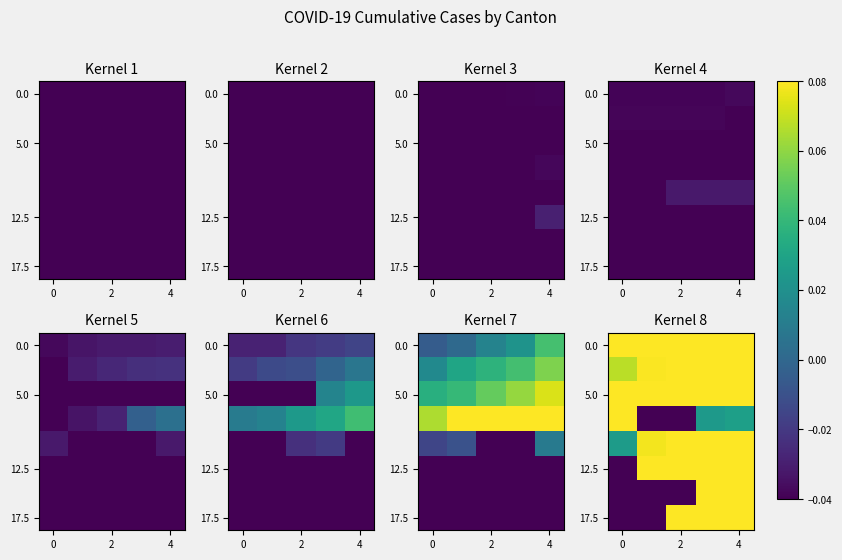

The value of 5.0 at 2 is 0.1. True or false?

True